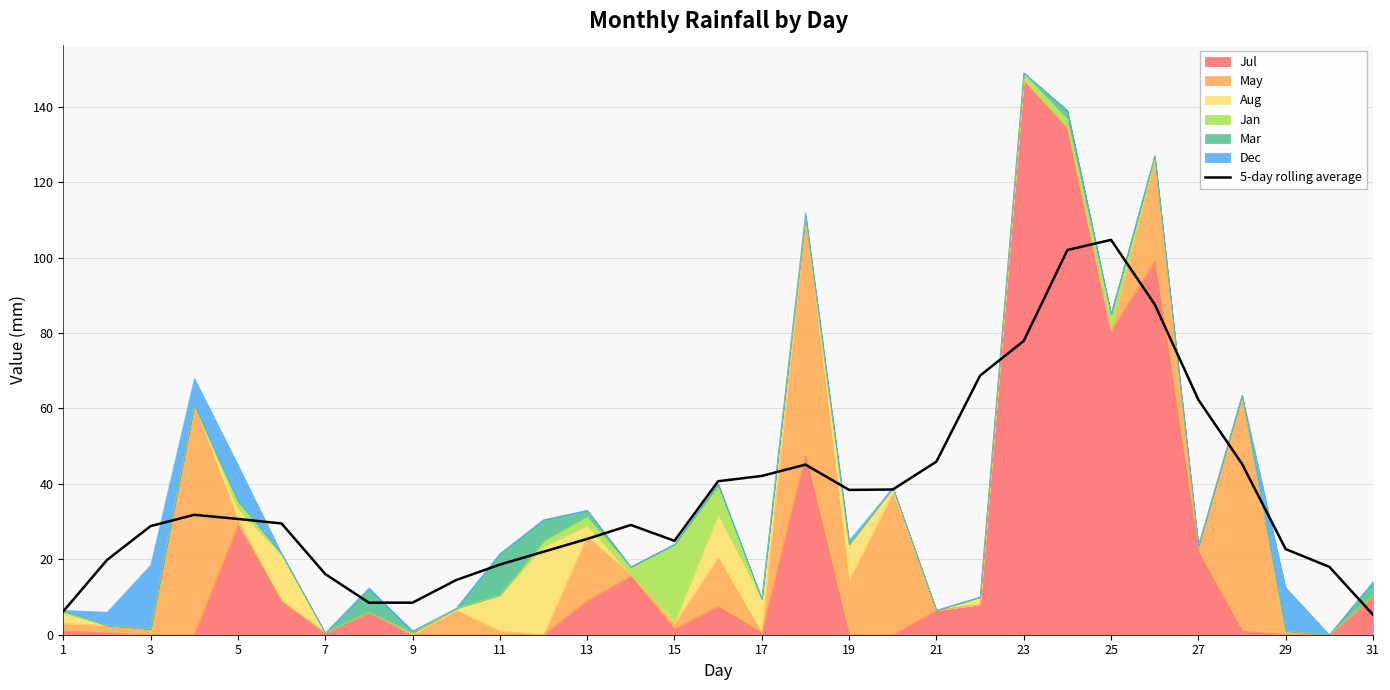

Reading left to right, extract all data points from this chart.

6.2	19.8	28.8	31.8	30.7	29.5	16.1	8.5	8.5	14.5	18.6	22.0	25.4	29.1	24.9	40.7	42.1	45.1	38.4	38.5	45.9	68.7	77.9	102.0	104.7	87.6	62.3	45.3	22.7	18.0	5.3